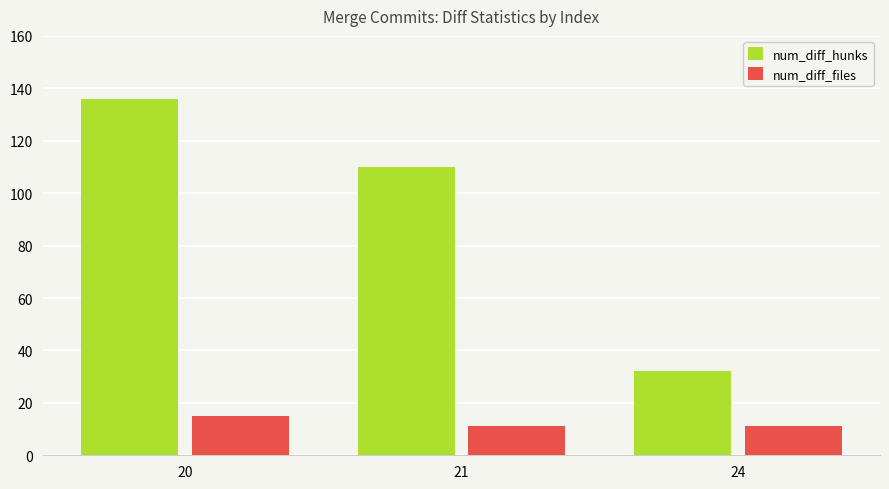

Where is num_diff_hunks nearest to the value 84?

21